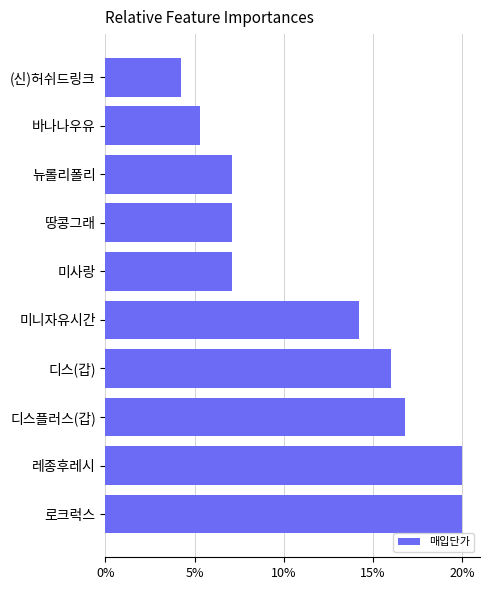

Are the bars horizontal?

Yes